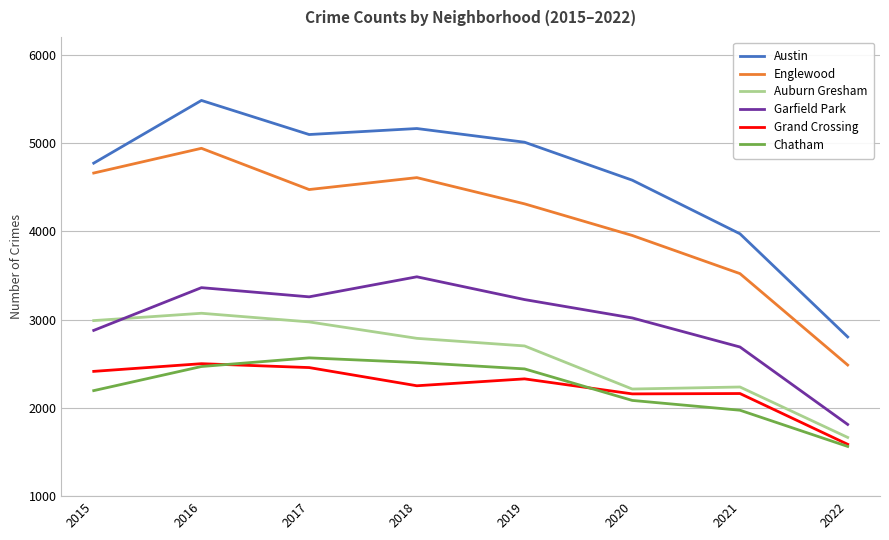

Count the number of categories in the chart.

8